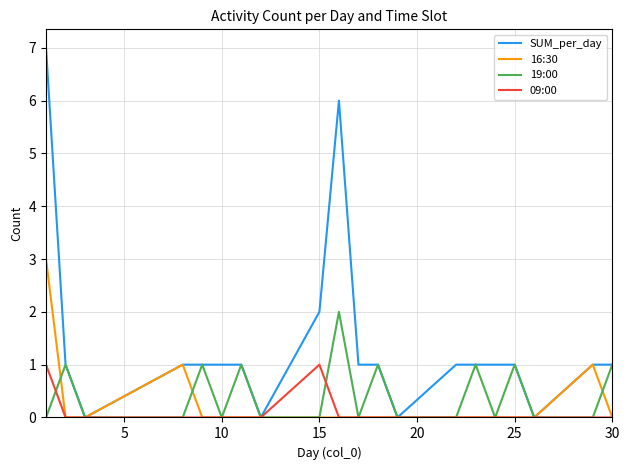

Which series has the widest spread of values?

SUM_per_day